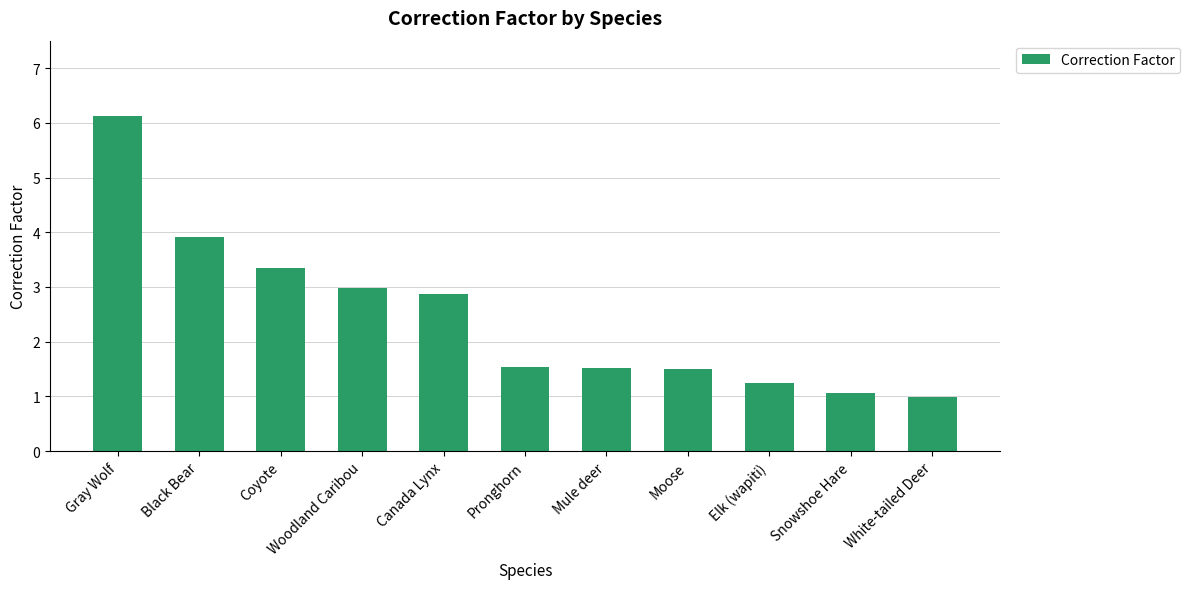

Which category has the highest value across all series?

Gray Wolf